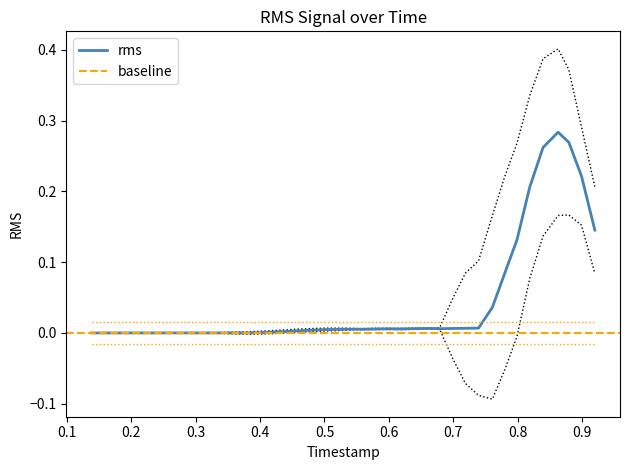

Is it true that timestamp equals 0.8 at 34?

True